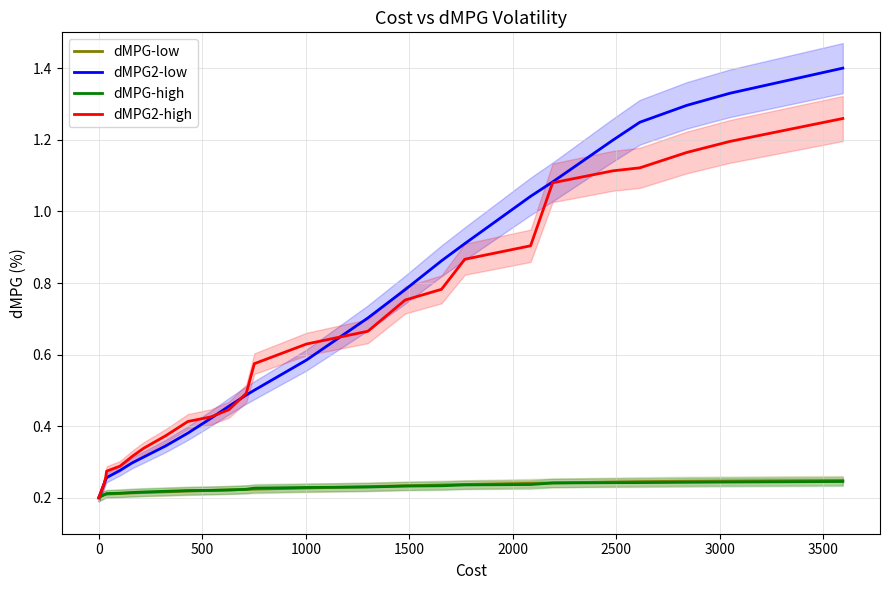

At how many categories does at least one series exceed 0?

26